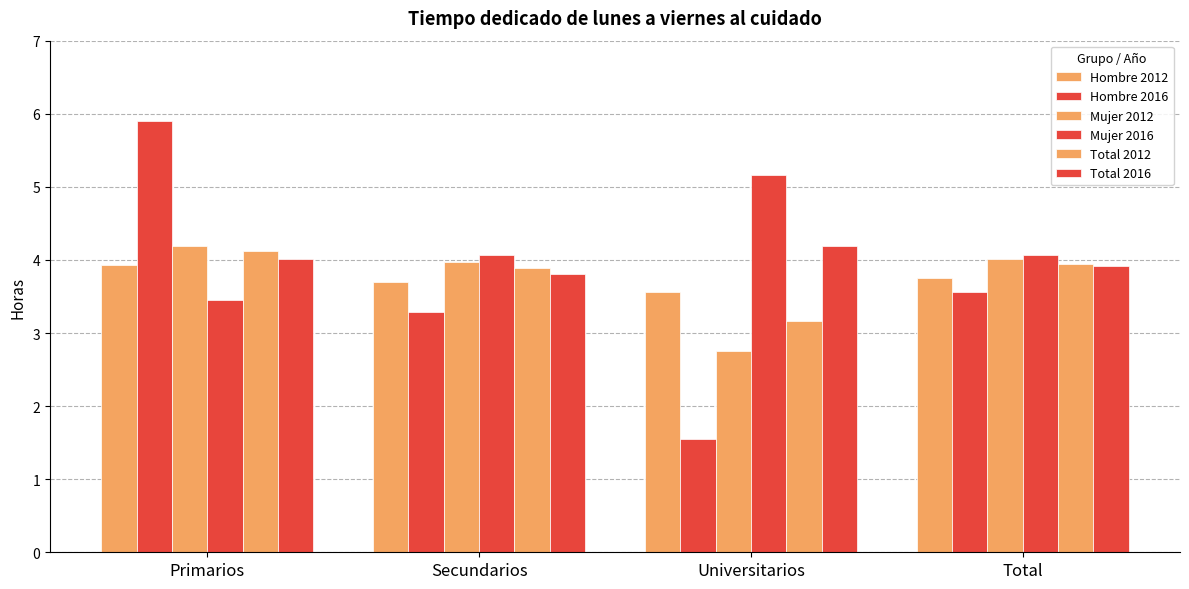

The Hombre 2012 series shows 5.3 at Universitarios. True or false?

False